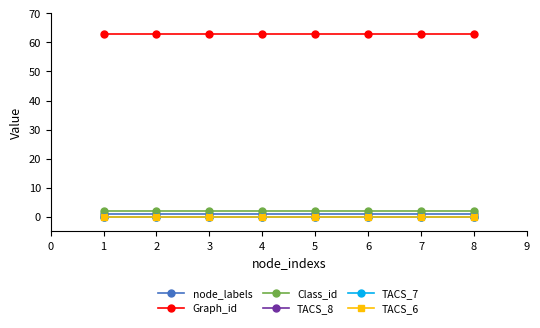

Between 5 and 7, which series saw the biggest shift?

node_labels